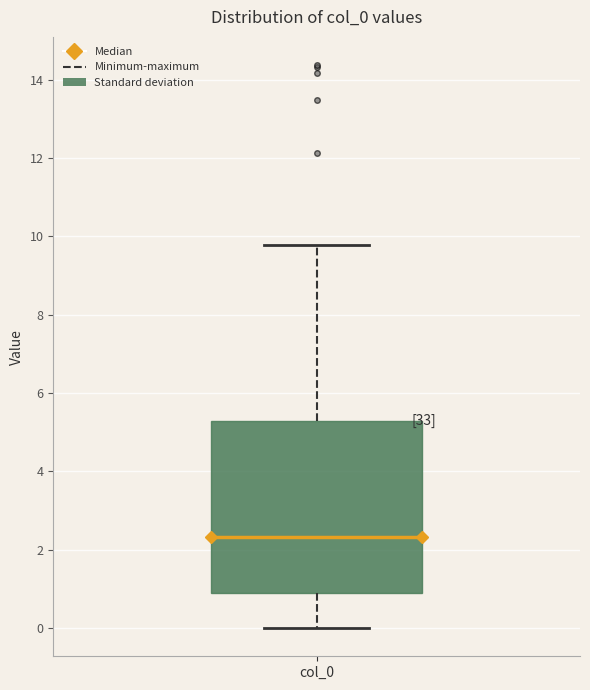

Where does the median line of the box for col_0 sit on the y-axis? The values are not printed on the chart, so give them approximately, as read against the axis.

2.4